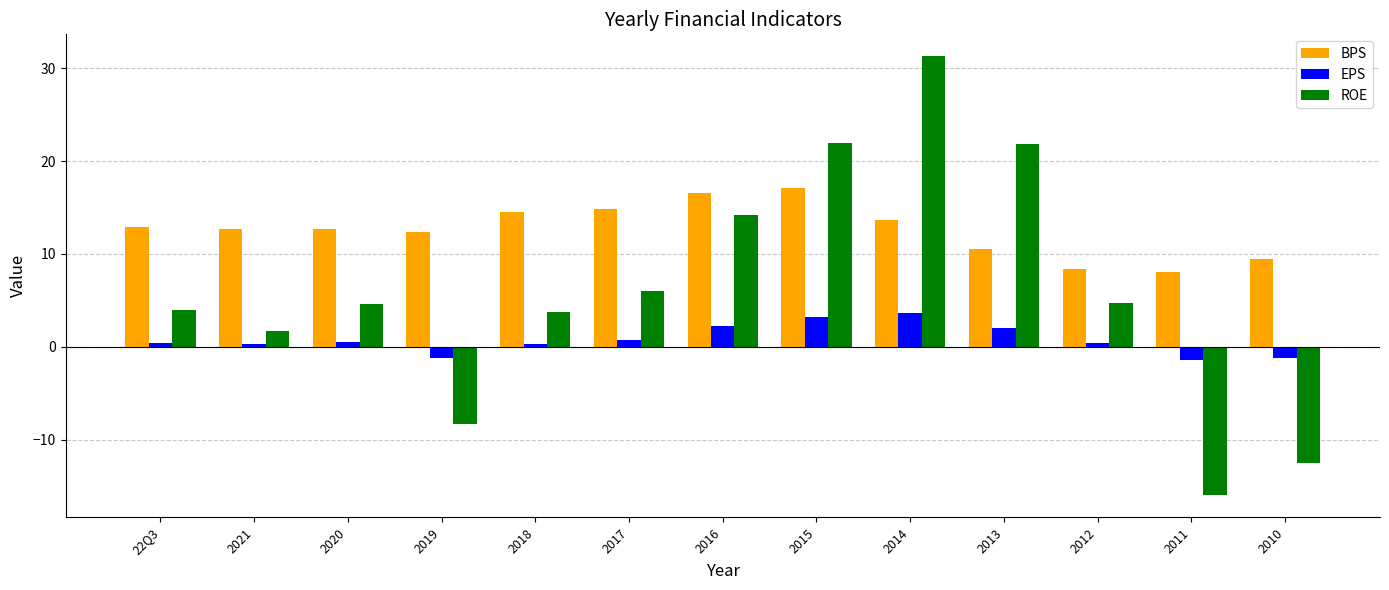

What position from the left is 2011?

12